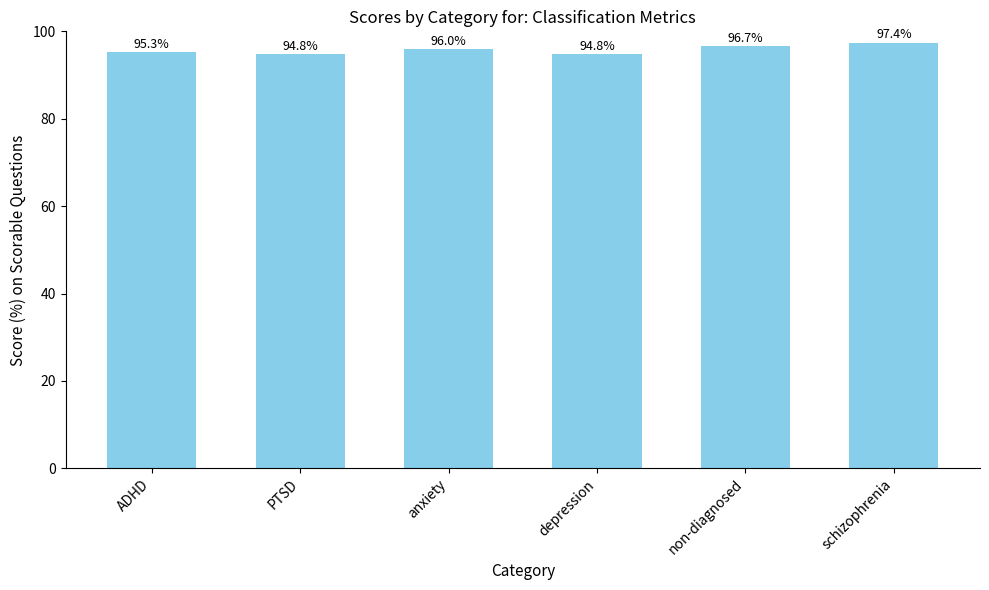

Approximately how many times larger is the value at PTSD compared to depression?

1.0